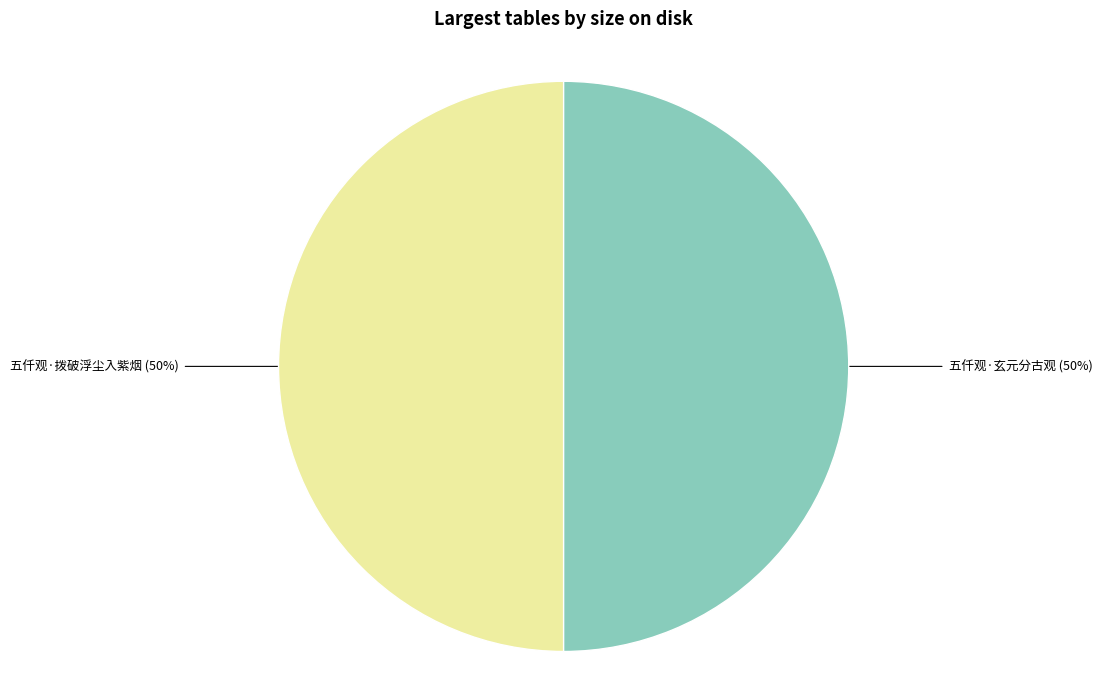

Is it true that 五仟观·玄元分古观 is 57% of the pie?

False